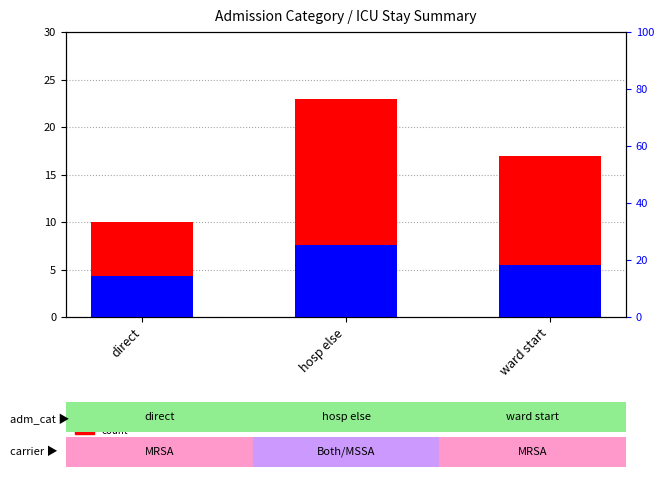

Does the chart contain stacked bars?

No